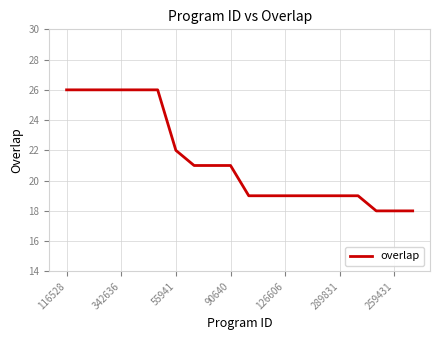

What is the minimum value shown in the chart?

18